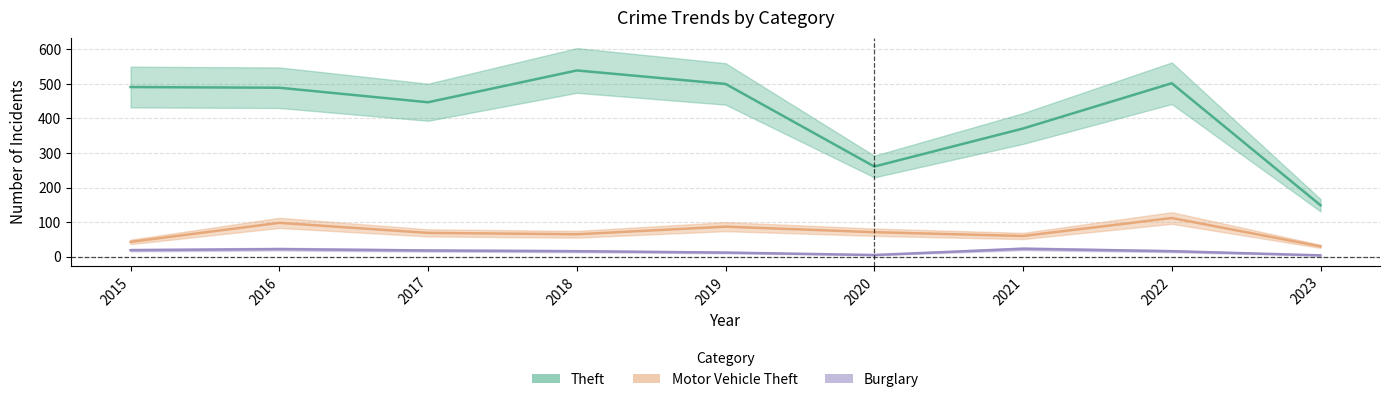

True or false: Motor Vehicle Theft and Burglary cross at least once.

False